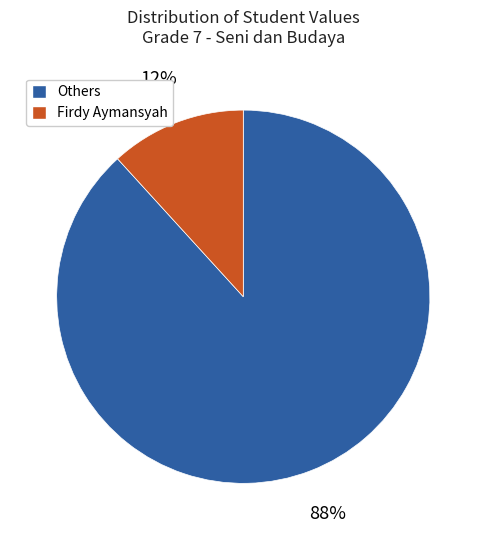

Does any single category account for the majority?

Yes